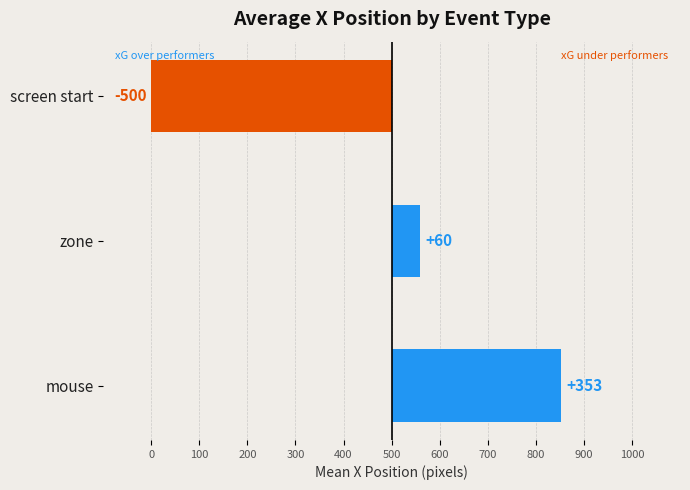

What is the average value?

-29